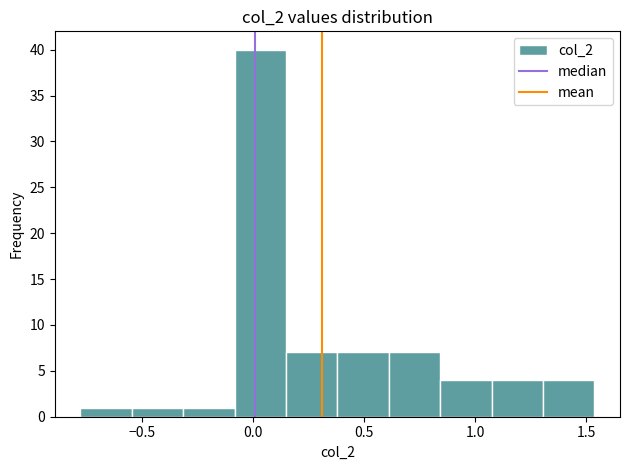

Reading left to right, list every bar in this chart as the range it spans on the x-axis followed by its height. Neither the bar edges nor the heights are printed on the chart, so give them approximately, as read against the axes.

-0.80 to -0.55: 1
-0.55 to -0.30: 1
-0.30 to -0.10: 1
-0.10 to 0.15: 40
0.15 to 0.40: 7
0.40 to 0.60: 7
0.60 to 0.85: 7
0.85 to 1.05: 4
1.05 to 1.30: 4
1.30 to 1.55: 4